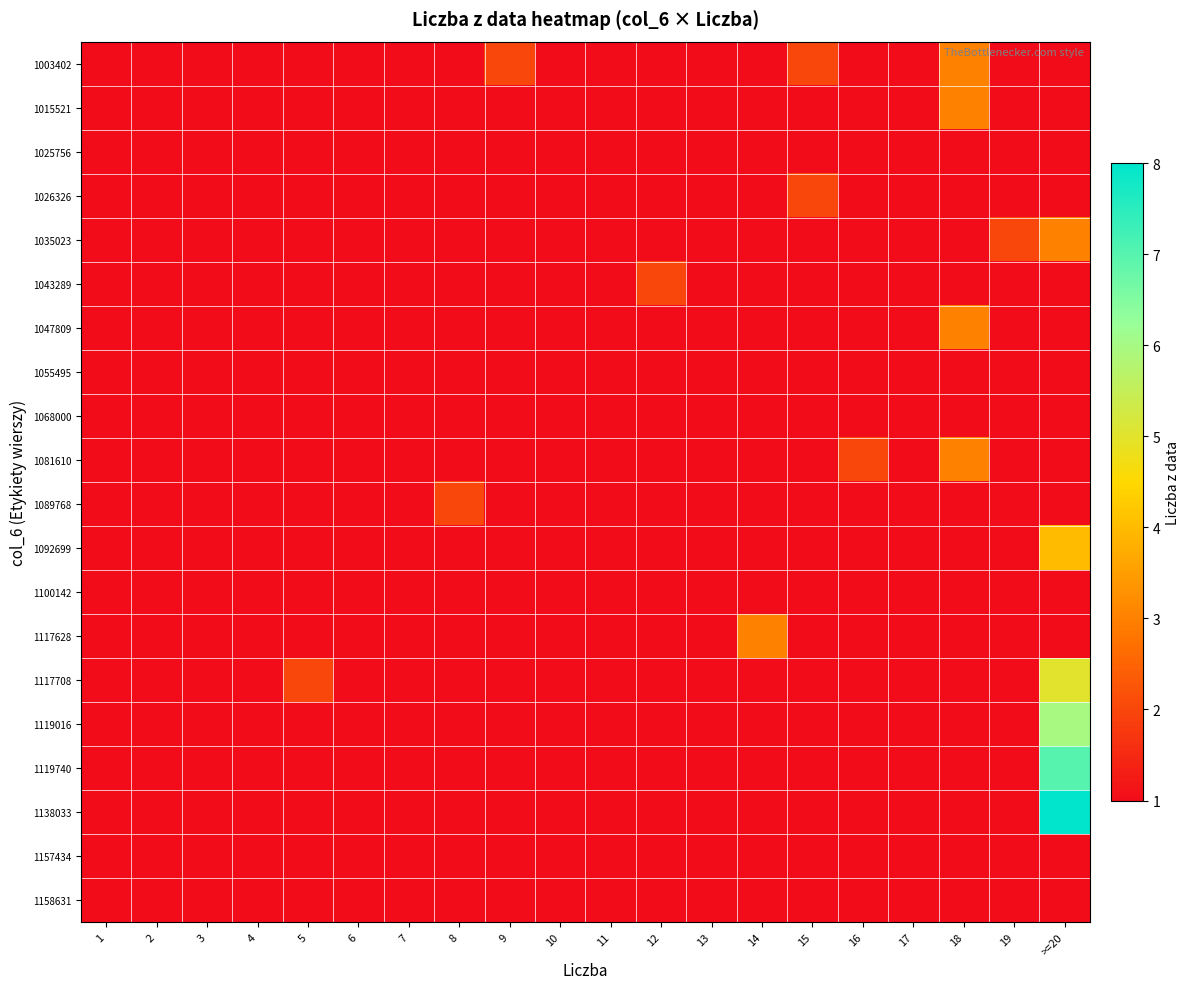

Which has a higher value, 5 or 9?

9